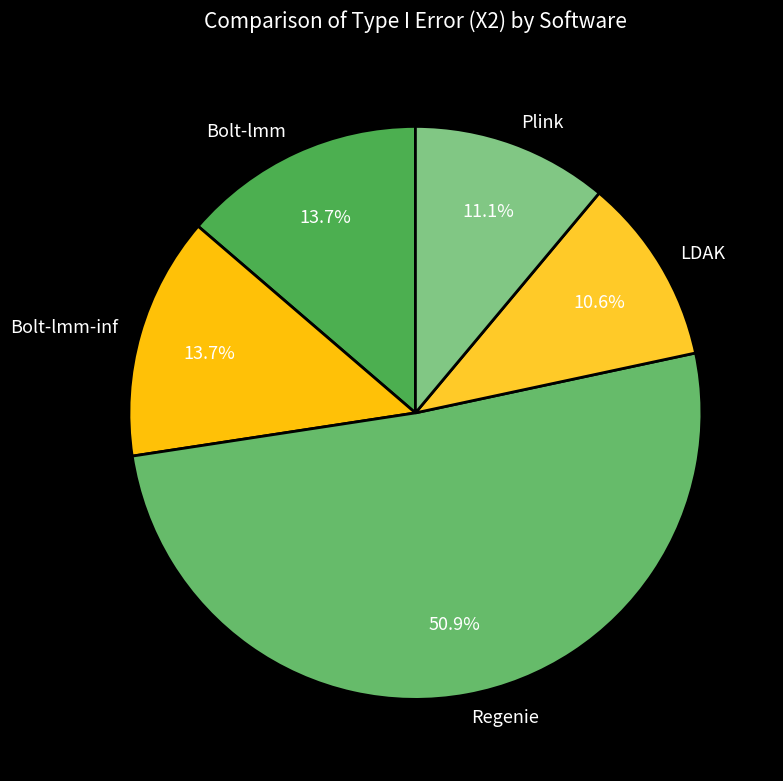

What is the largest slice in the pie chart?

Regenie